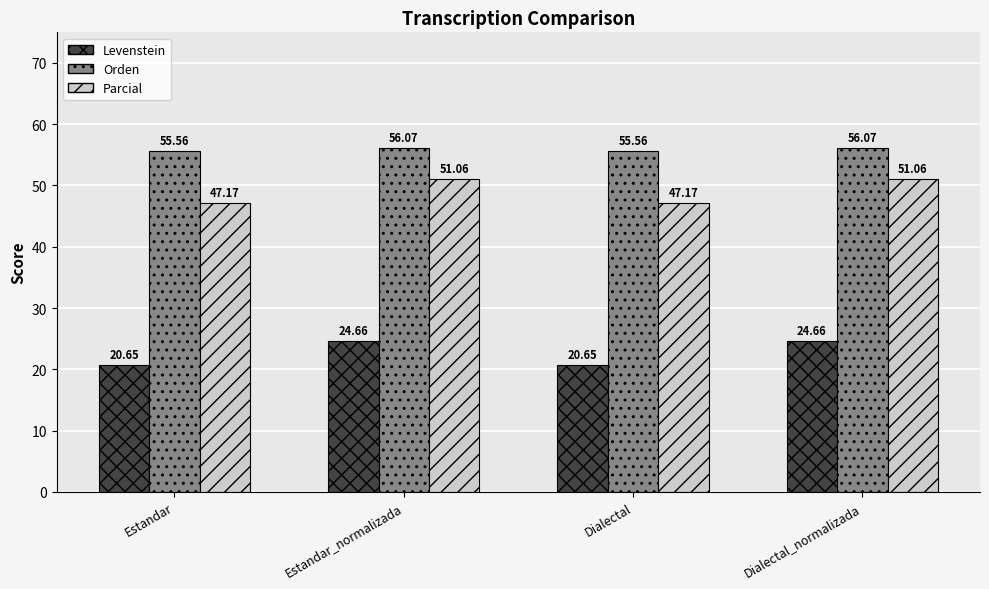

The value of Orden at Dialectal_normalizada is 15.8. True or false?

False